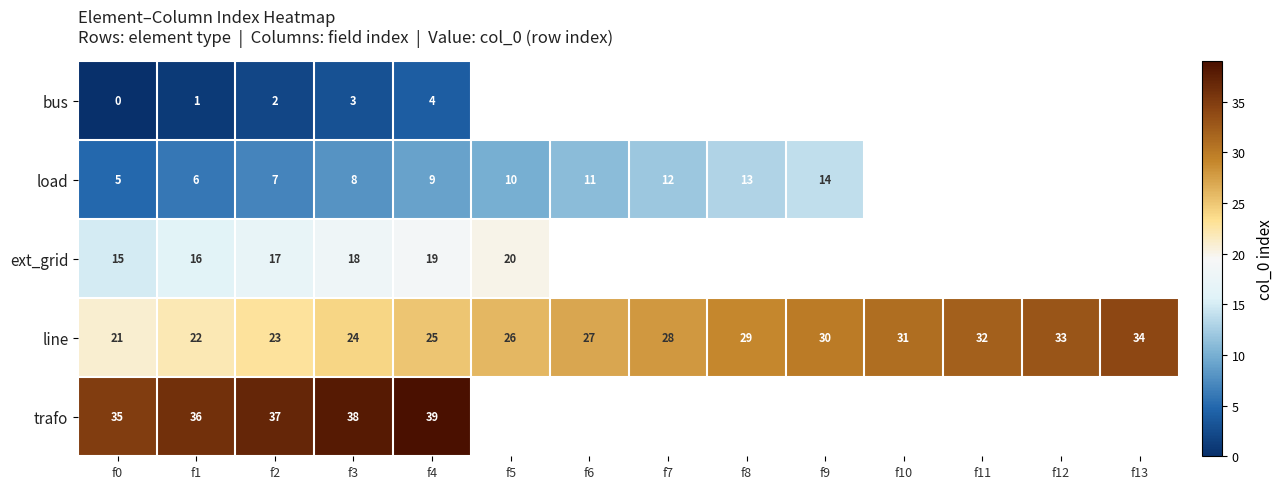

The line series shows 21 at f0. True or false?

True